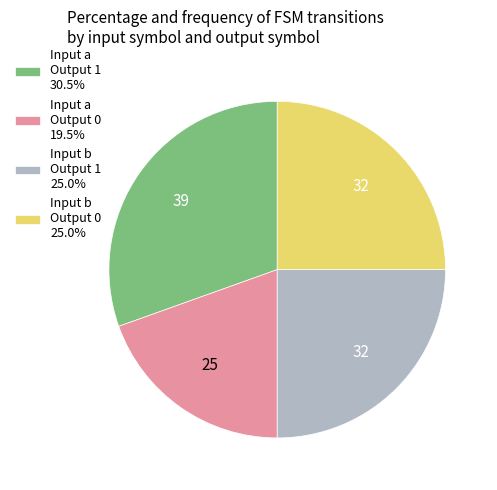

Is there a majority slice in this chart?

No